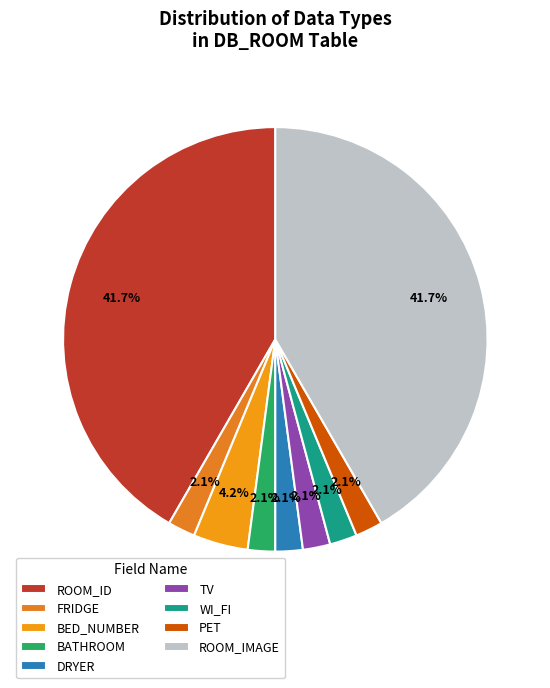

Does BATHROOM represent more than half of the total?

No